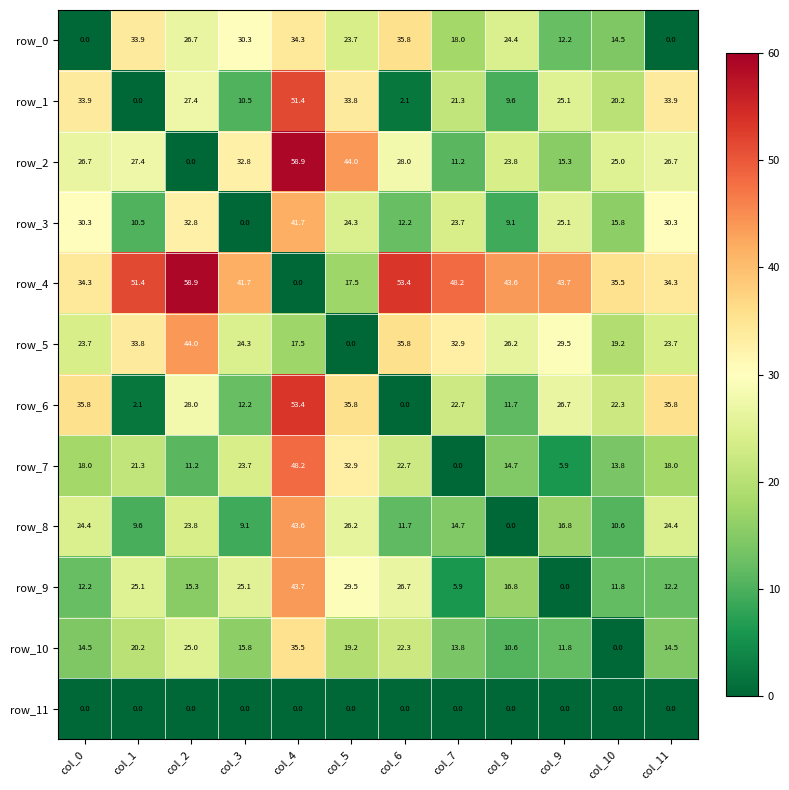

At how many categories does at least one series exceed 6?

12